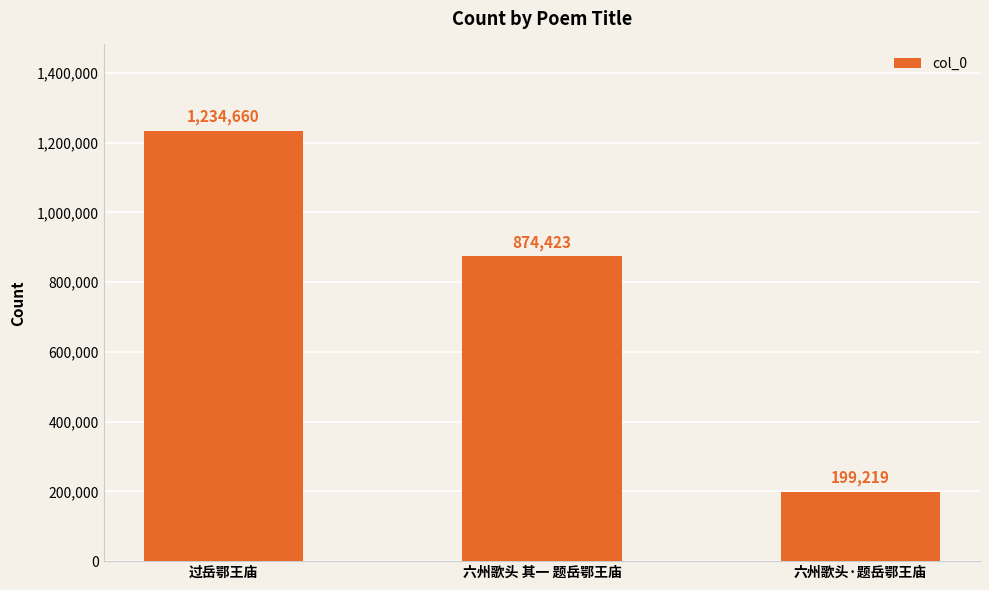

What is the greatest value displayed?

1234660